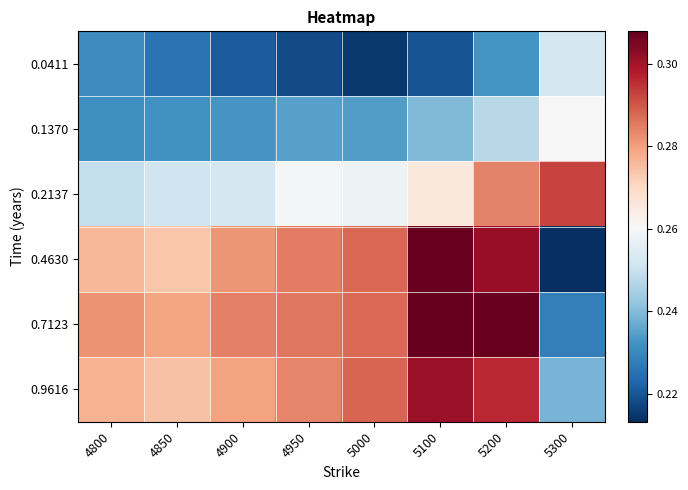

Which series has the largest total across all categories?

0.7123